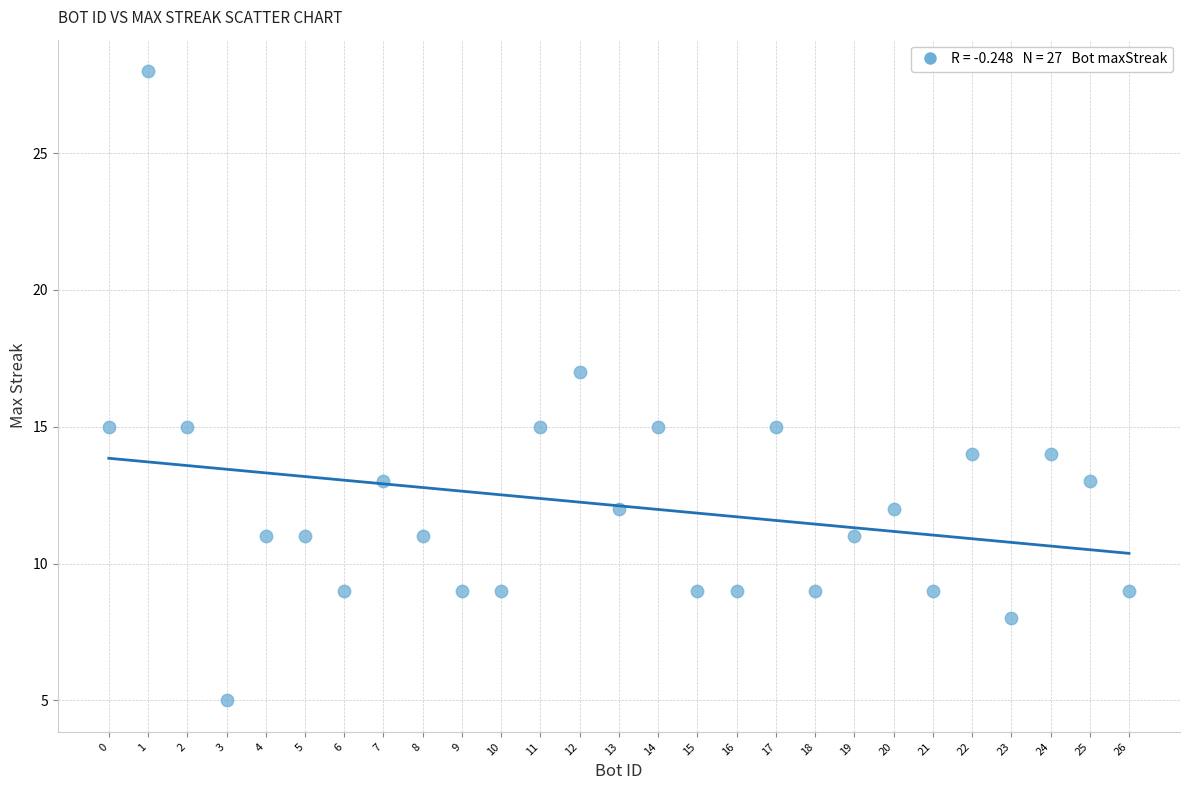

What is the range of Y values (max minus min)?

23